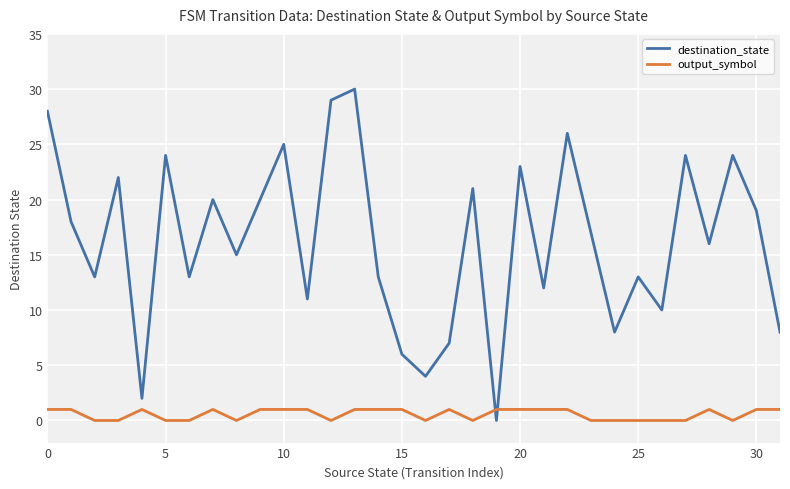

Reading left to right, list all the values displayed in this chart.

destination_state: 28	18	13	22	2	24	13	20	15	20	25	11	29	30	13	6	4	7	21	0	23	12	26	17	8	13	10	24	16	24	19	8
output_symbol: 1	1	0	0	1	0	0	1	0	1	1	1	0	1	1	1	0	1	0	1	1	1	1	0	0	0	0	0	1	0	1	1